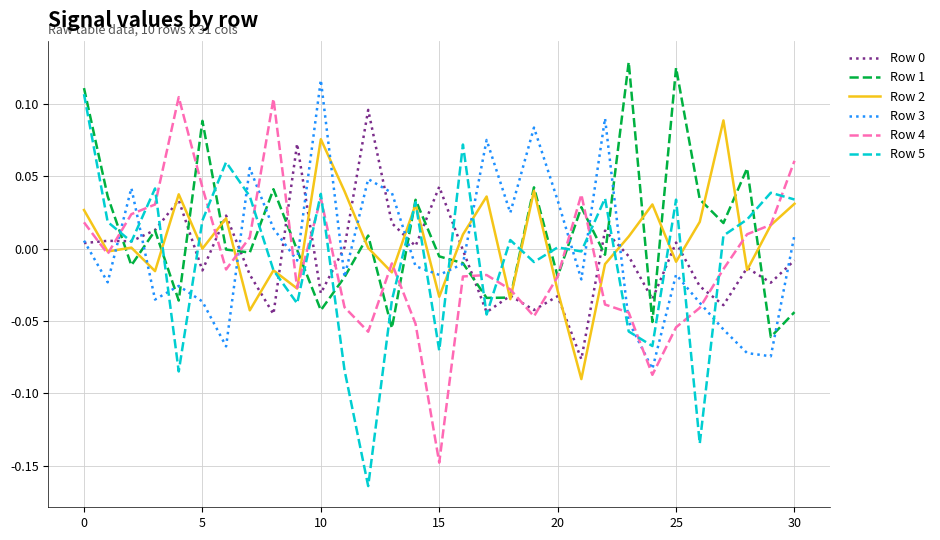

How many intersections are there between Row 5 and Row 4?

17